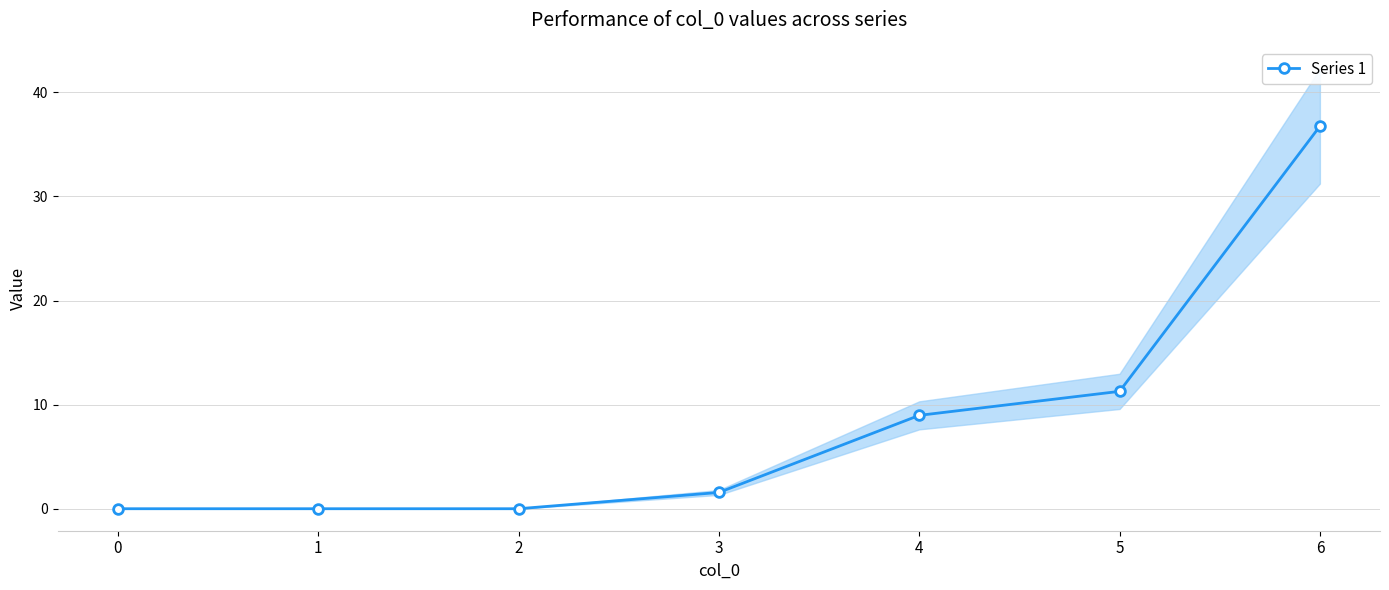

The value at 1 is 22.9. True or false?

False